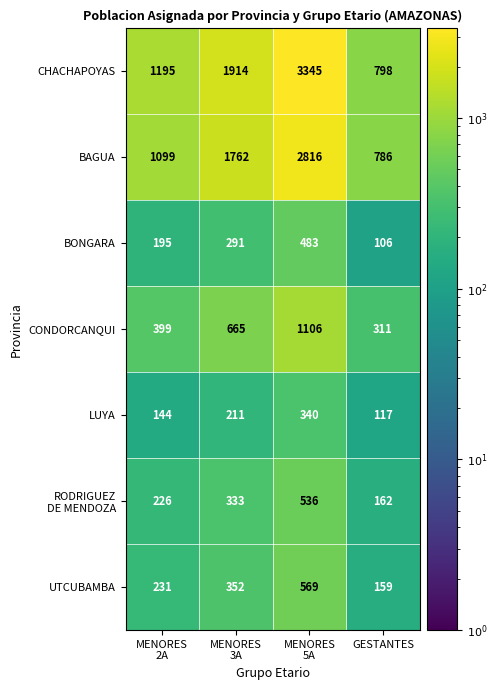

Count the CONDORCANQUI values in the range 399 to 1106.

3